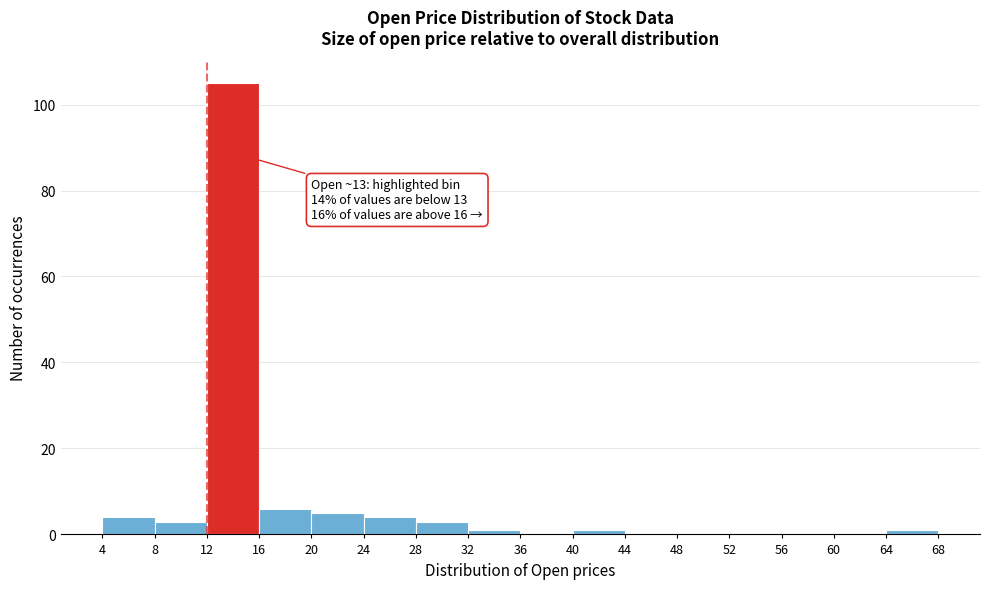

Which range on the x-axis has the tallest bar?

12 to 16